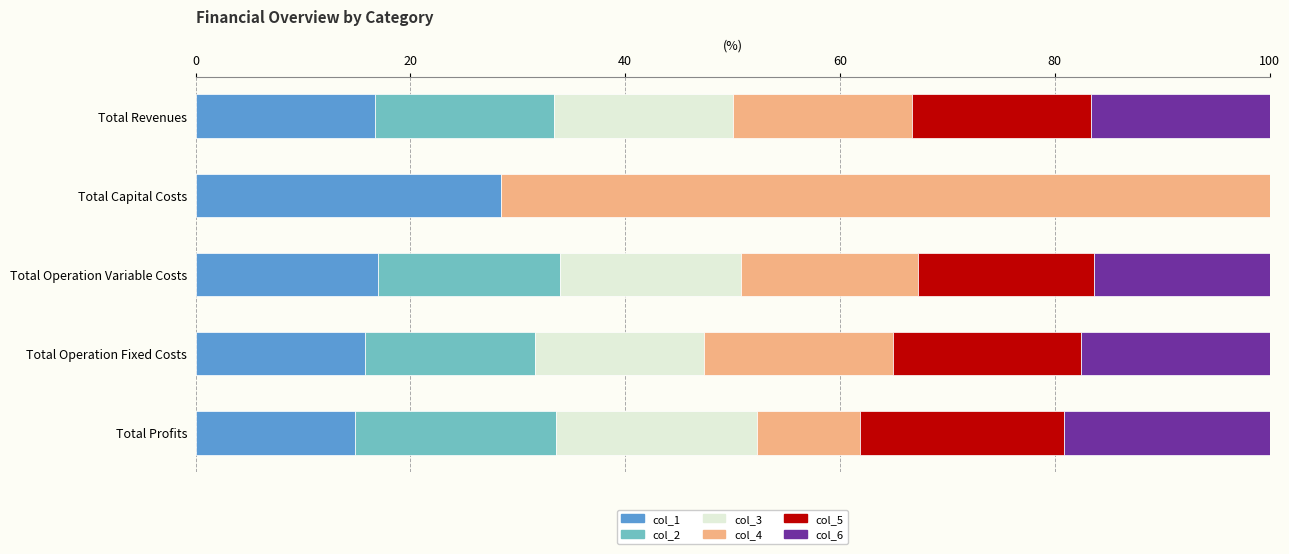

True or false: col_1 has a value of 9.5 at Total Profits.

False